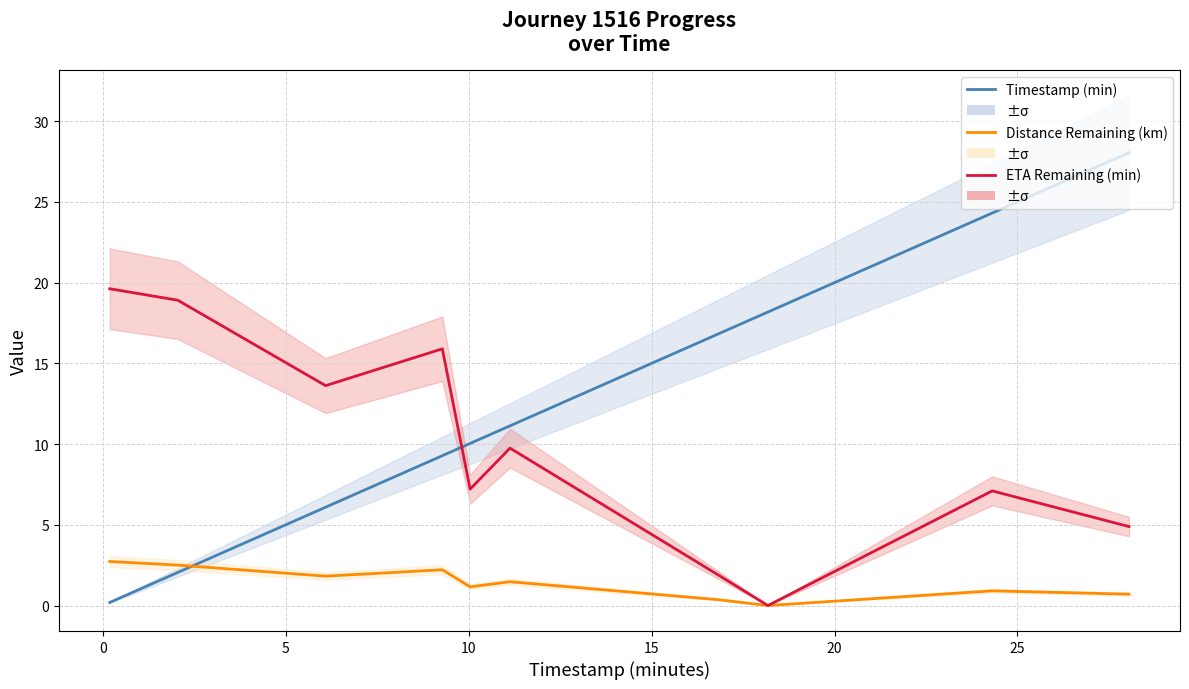

How many times do ETA Remaining (min) and Timestamp (min) cross each other?

1